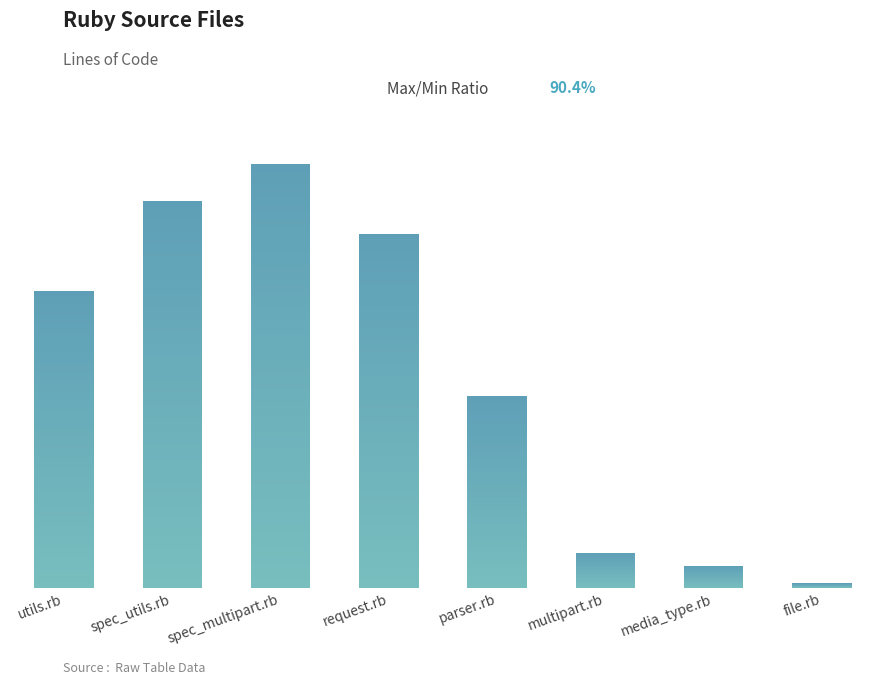

What is the average value?

413